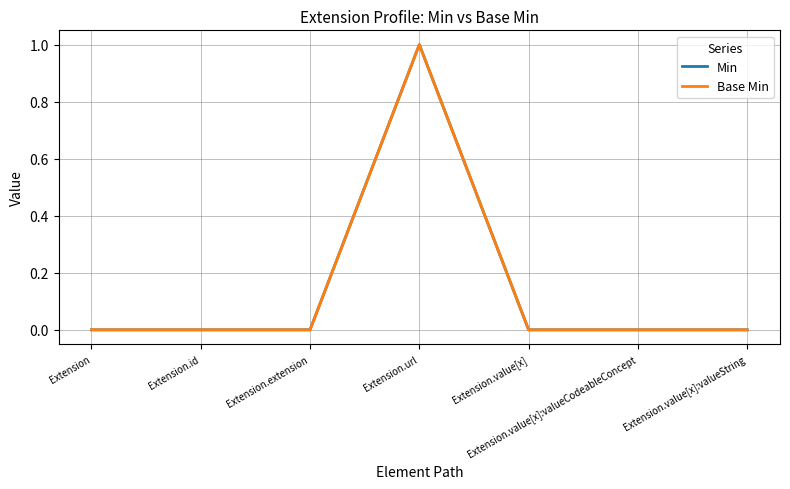

How many lines are shown in the chart?

2